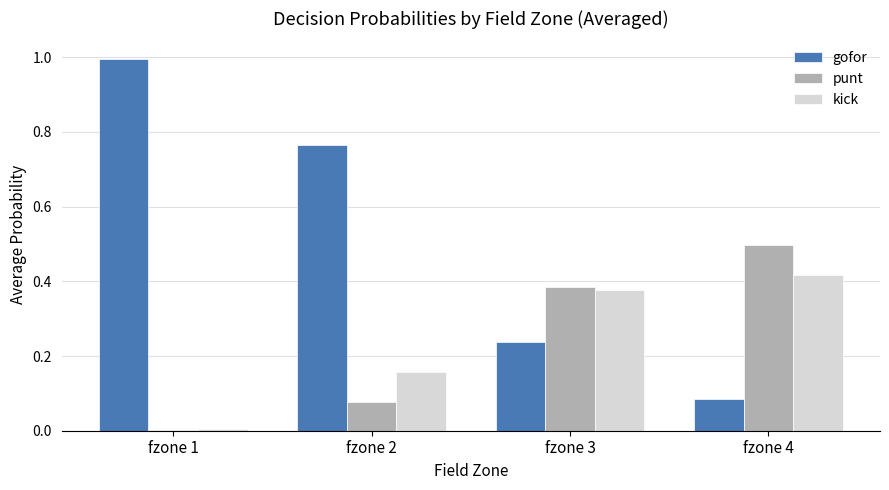

What is the sum of all kick values?

1.0